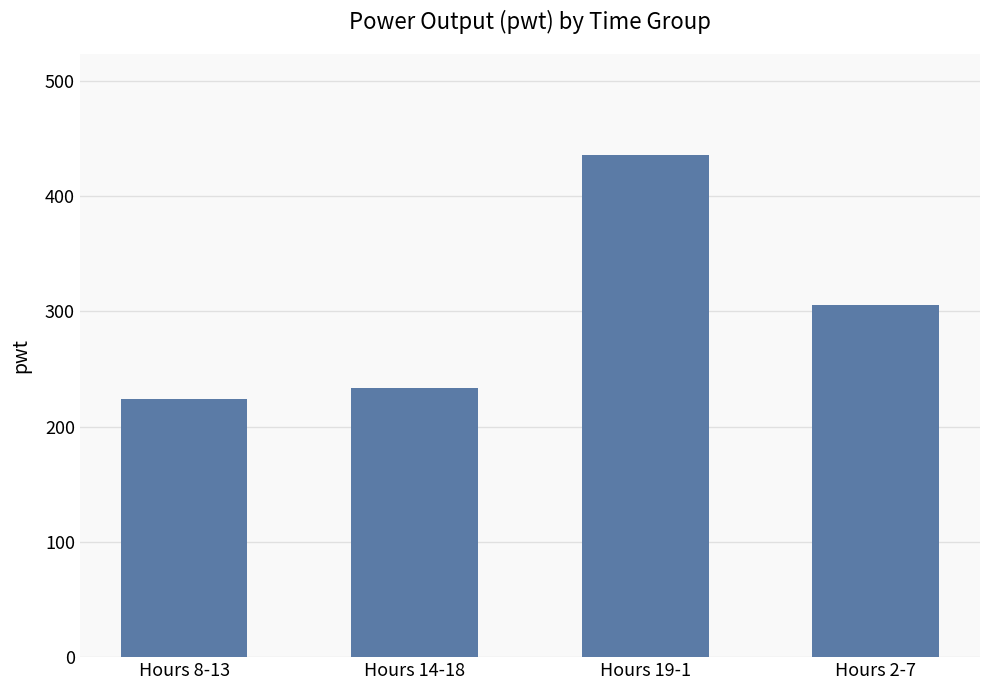

What is the label of the 2nd bar from the right?

Hours 19-1